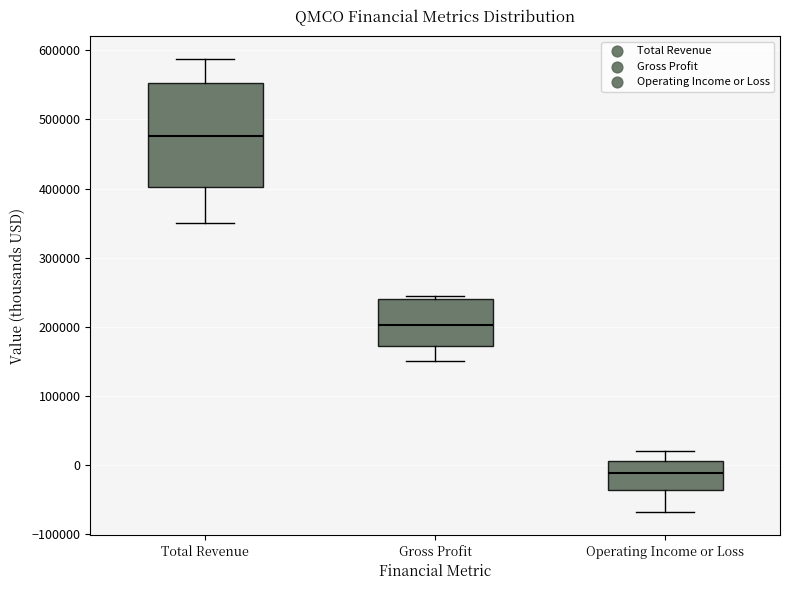

Which box has the highest median line?

Total Revenue